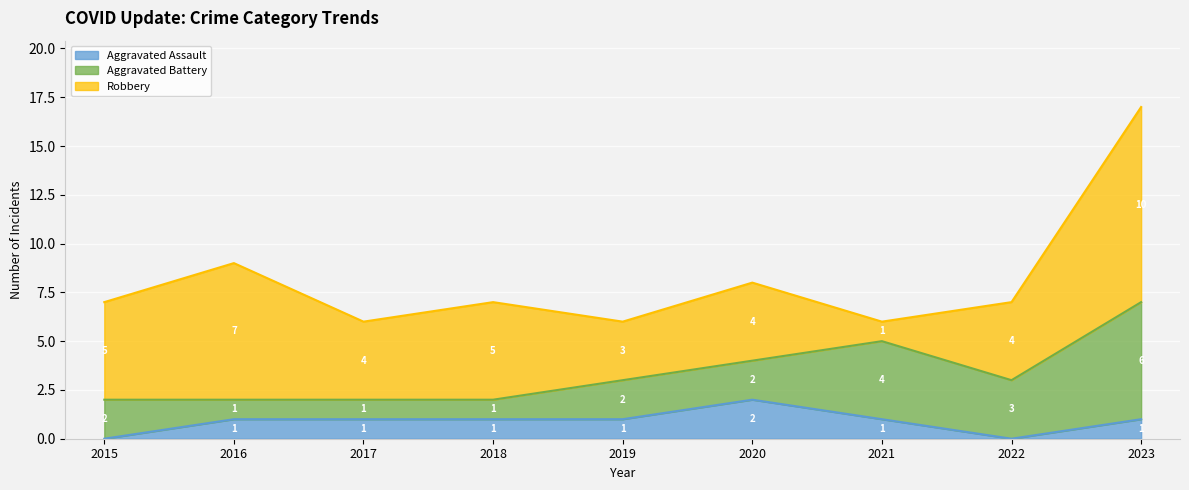

Rank the categories by Aggravated Battery value from highest to lowest.

2023, 2021, 2022, 2015, 2019, 2020, 2016, 2017, 2018